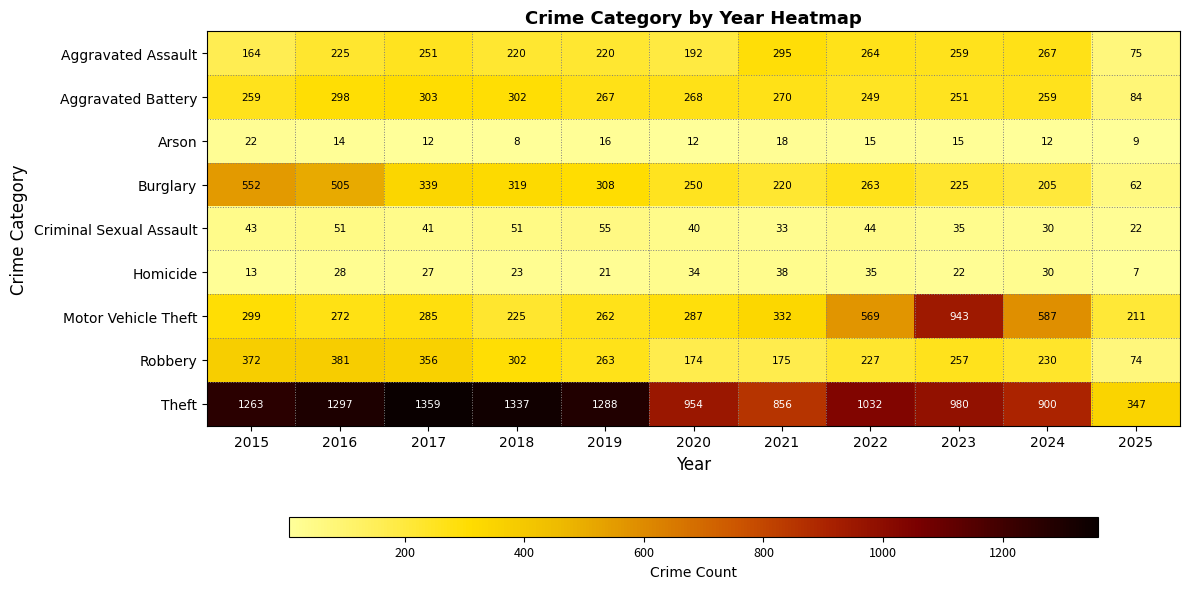

What is the difference between the Burglary values at 2016 and 2024?

300